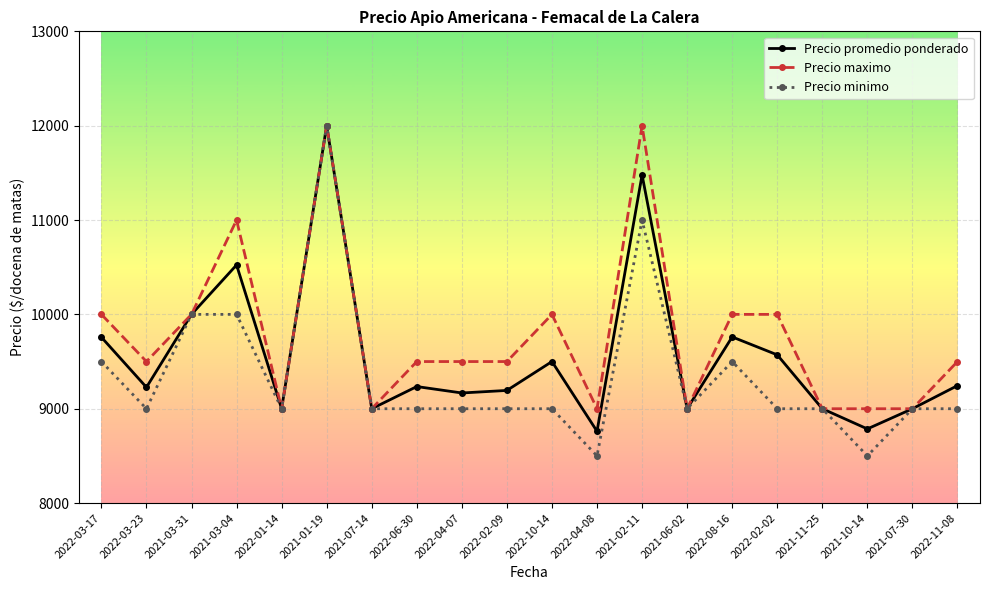

What is the label of the 12th point from the right?

2022-04-07